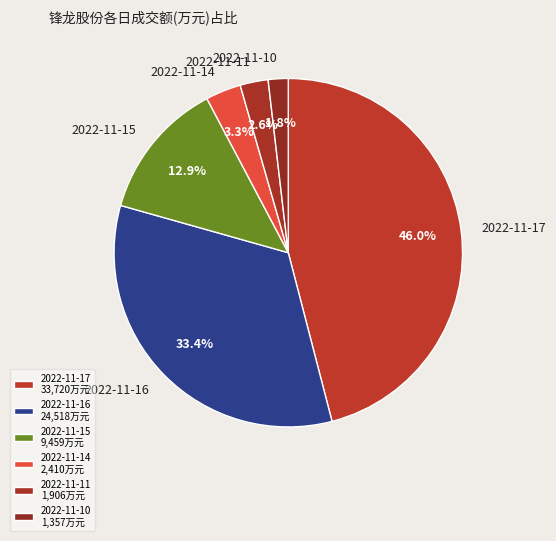

To the nearest percent, what is the difference between the 2022-11-10 and 2022-11-17 slice percentages?

44%